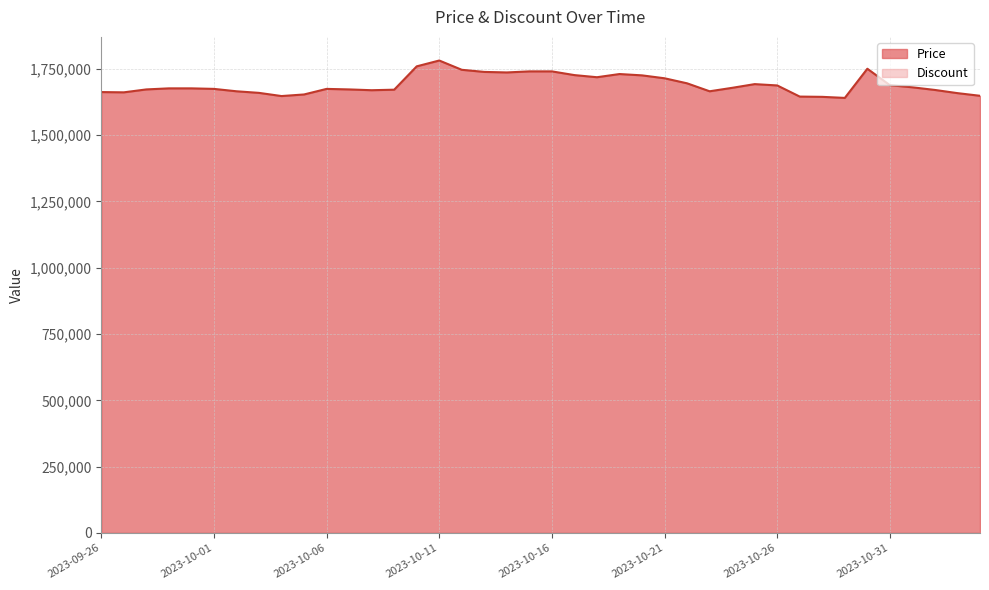

What is the label of the 34th point from the left?

2023-10-29